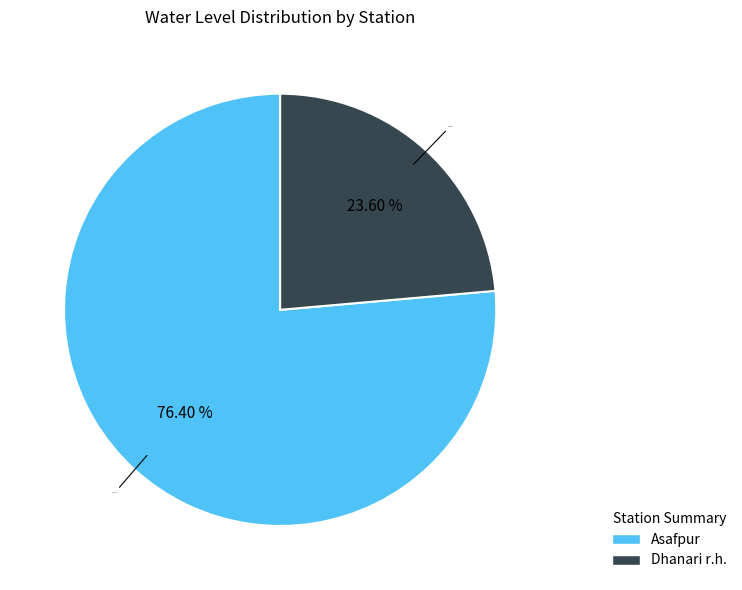

True or false: Asafpur accounts for 64% of the total.

False